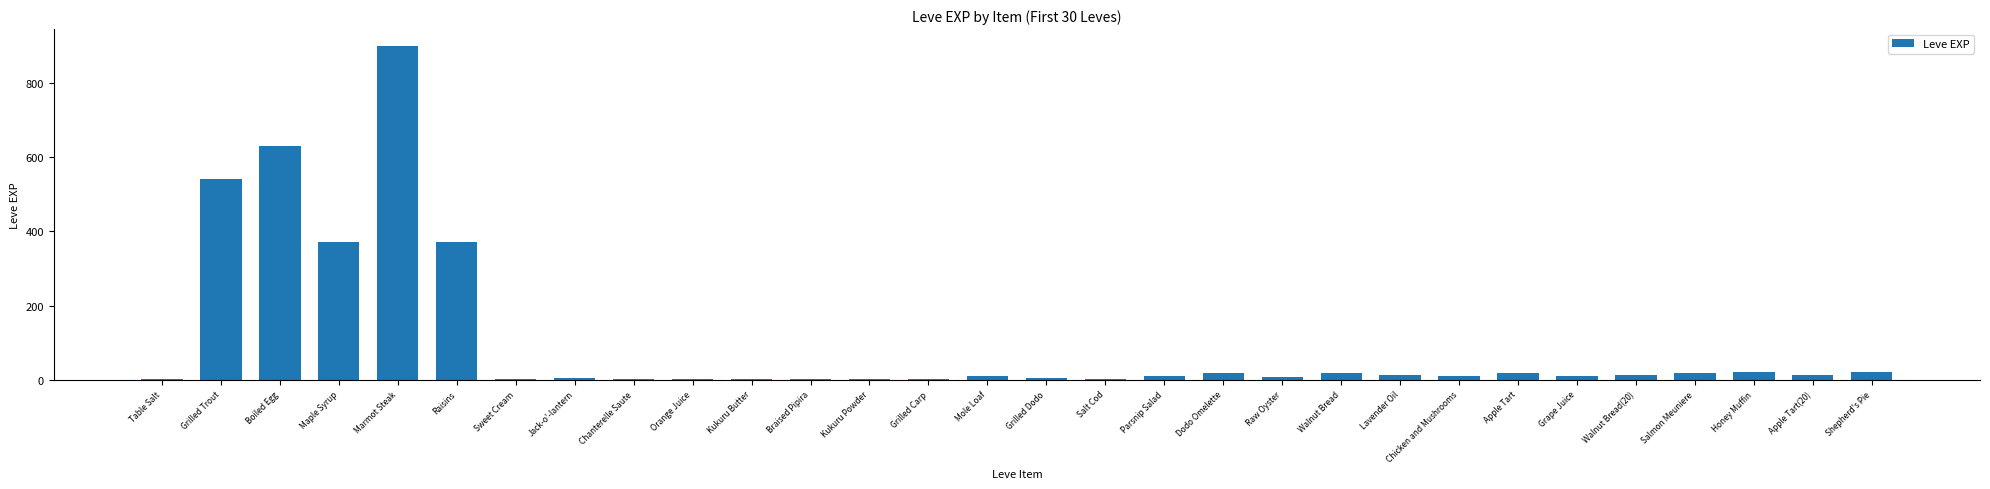

What is the sum of all values?

3040